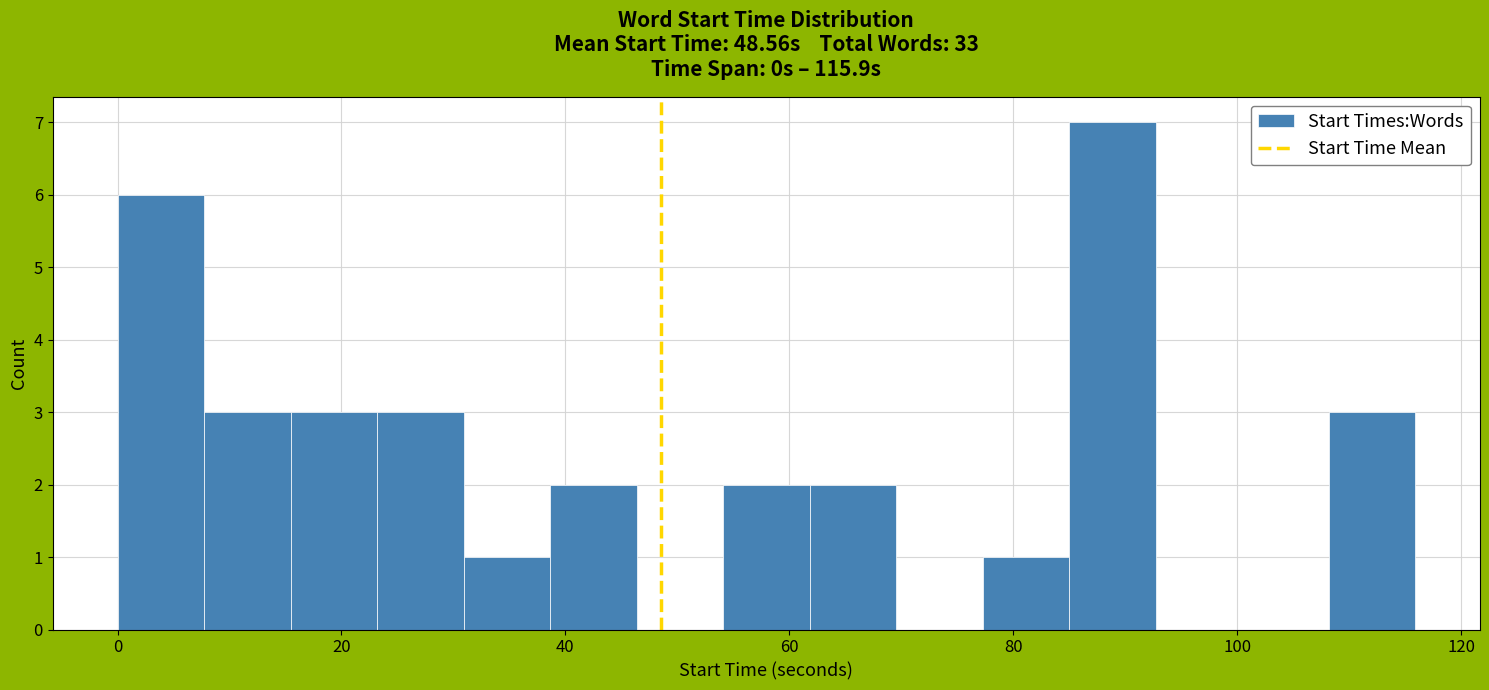

Around what value on the x-axis is the tallest bar? Give the approximate position of its centre, as read against the axis.

88